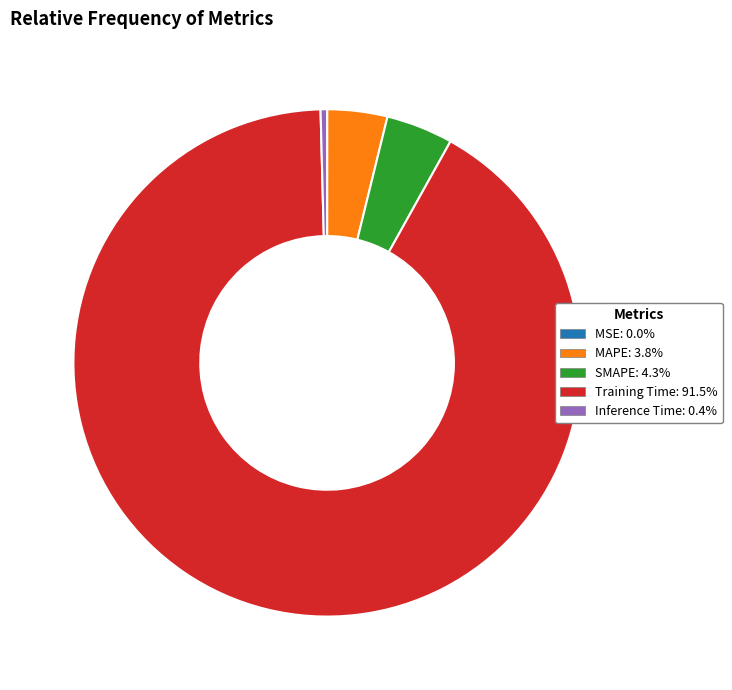

Which slice is the largest?

Training Time